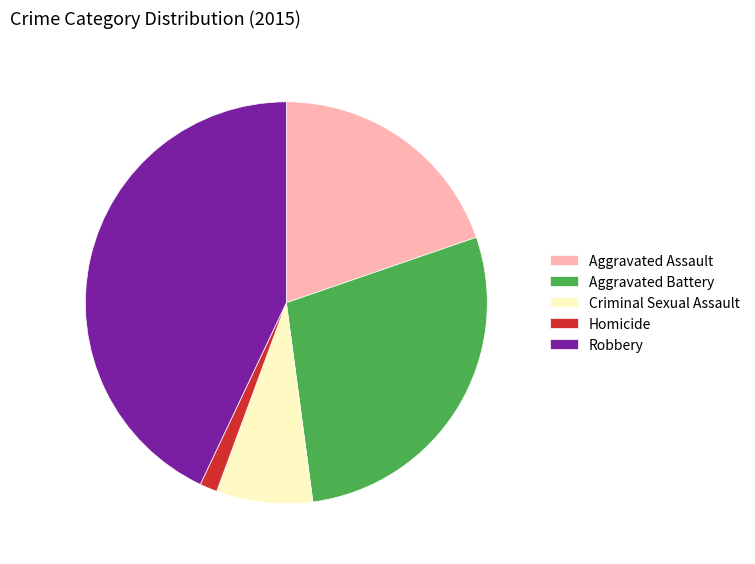

Rank the categories by value from highest to lowest.

Robbery, Aggravated Battery, Aggravated Assault, Criminal Sexual Assault, Homicide